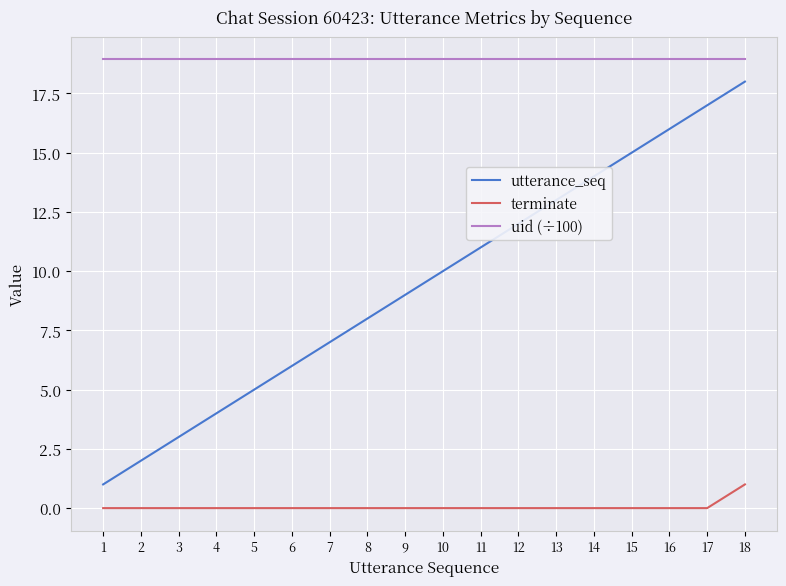

The utterance_seq series shows 3.0 at 3. True or false?

True